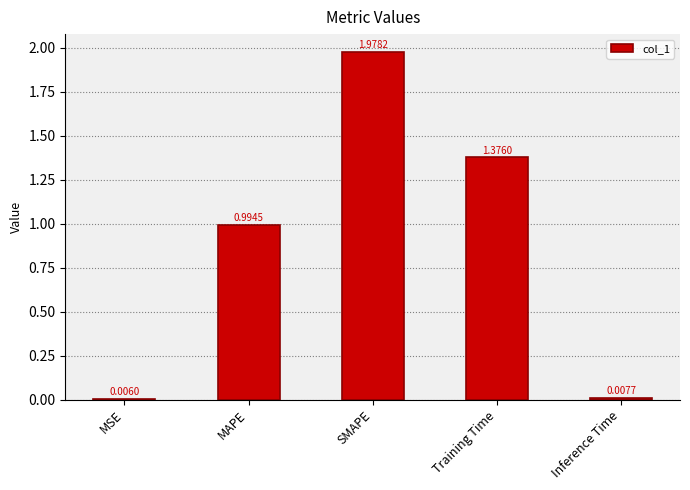

Where is the data nearest to the value 0?

MSE